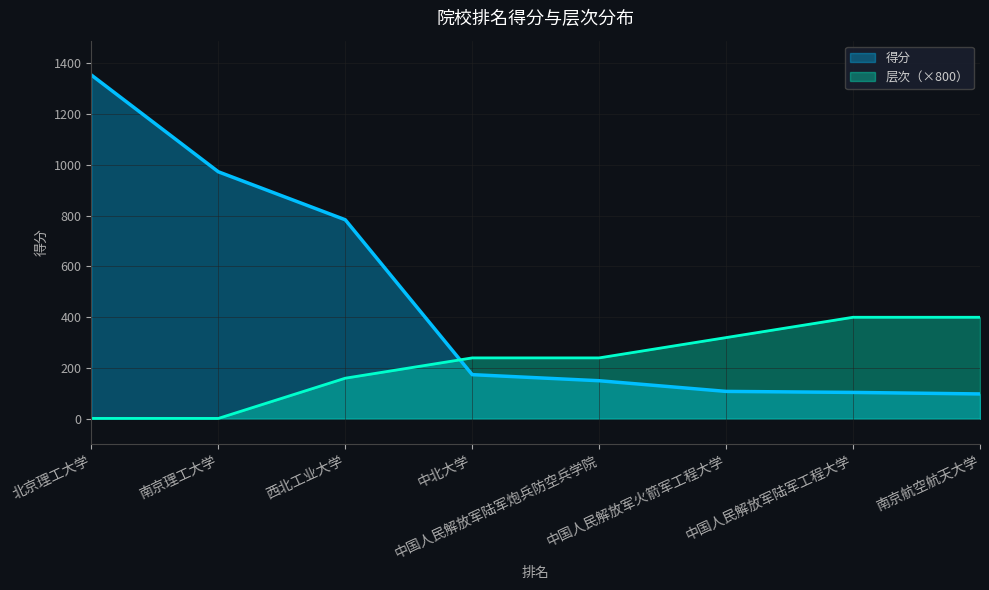

What is the total value across all series at 南京理工大学?

974.6